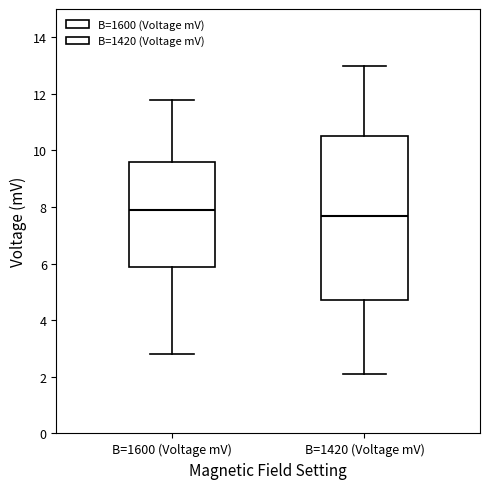

Which box has the lowest median line?

B=1420 (Voltage mV)